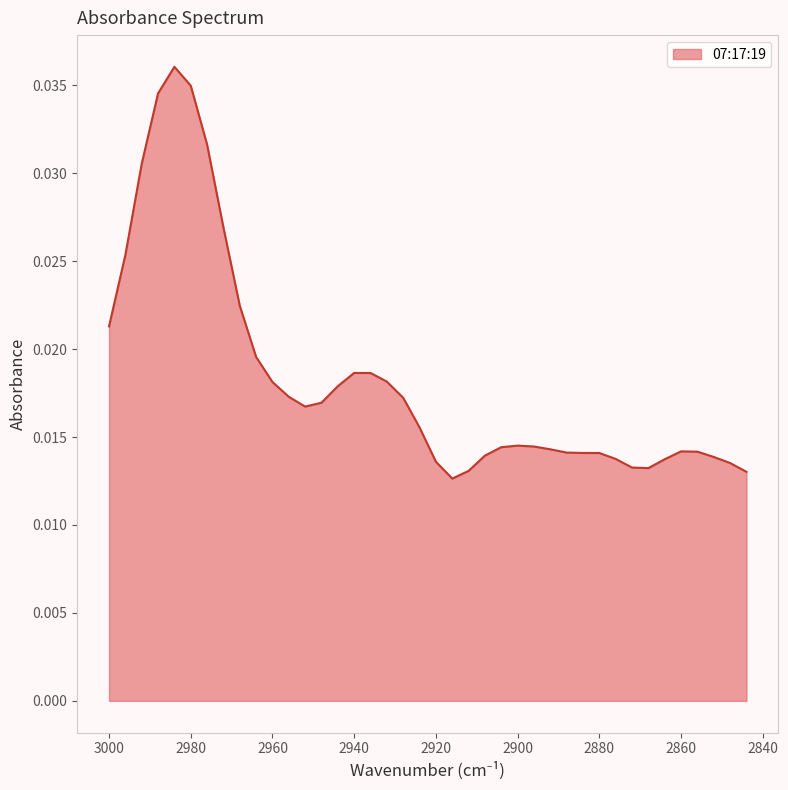

Where is the first local maximum?

2984